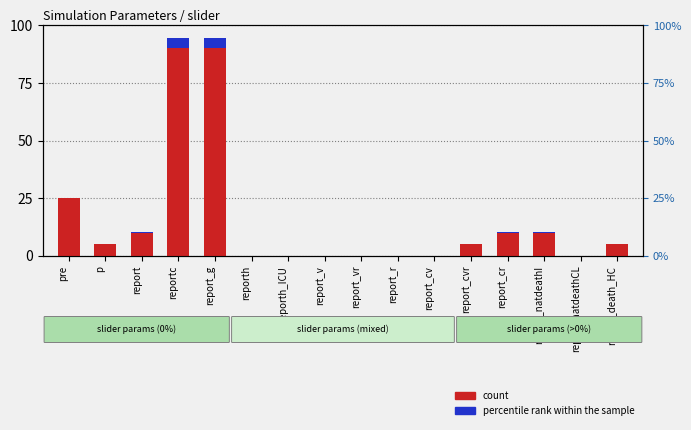

Which label corresponds to the largest value in the chart?

reportc